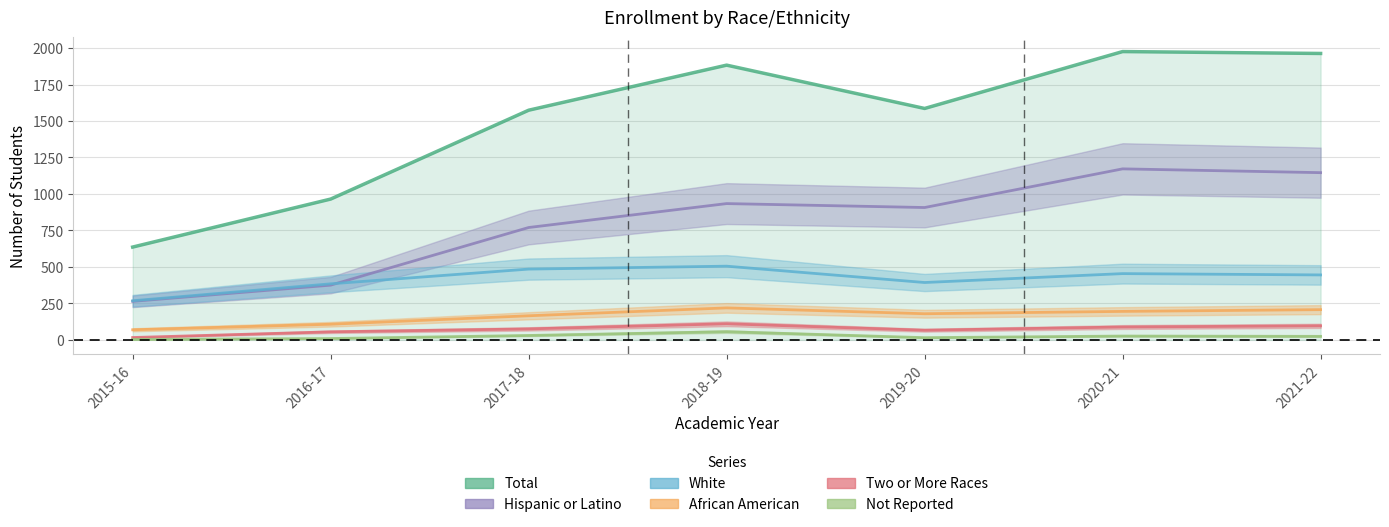

Is this an area chart (filled region under the line)?

No